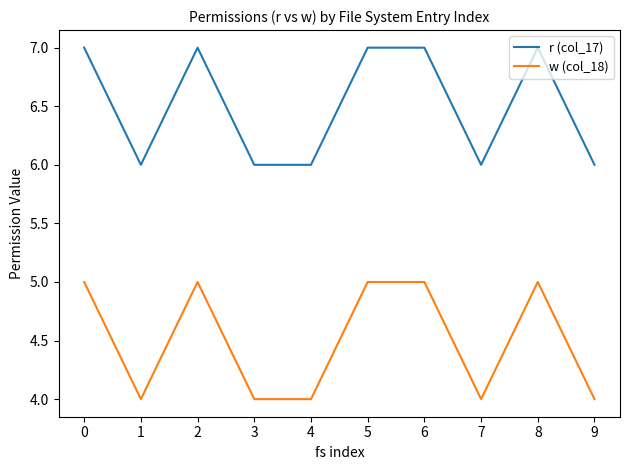

What are all the series names shown in the legend?

r (col_17), w (col_18)